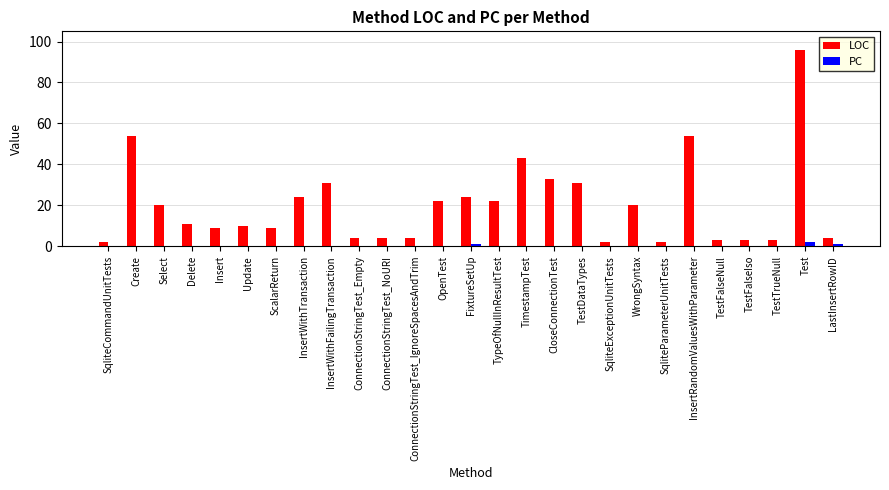

The value of PC at CloseConnectionTest is 0. True or false?

True